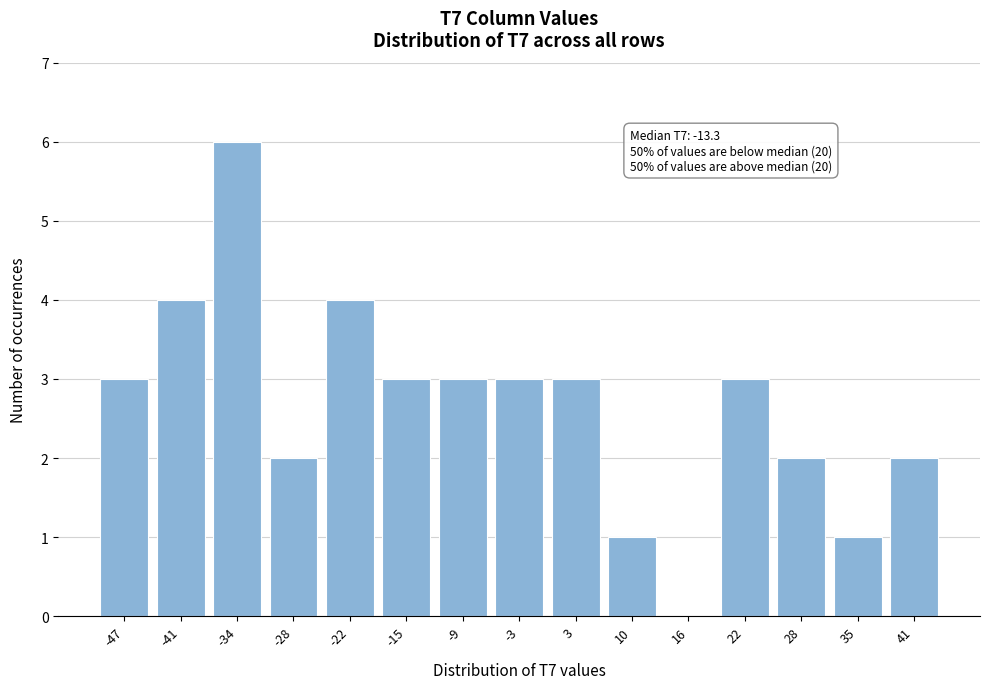

Reading left to right, extract all data points from this chart.

-47=3	-41=4	-34=6	-28=2	-22=4	-15=3	-9=3	-3=3	3=3	10=1	16=0	22=3	28=2	35=1	41=2